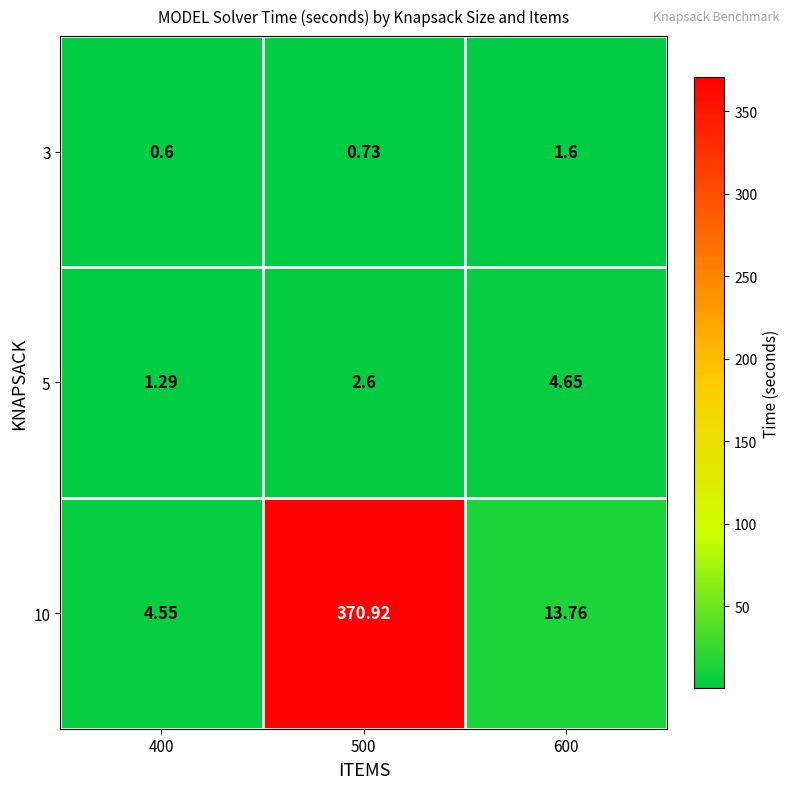

Is the value of 5 at 400 greater than the value of 3 at 600?

No